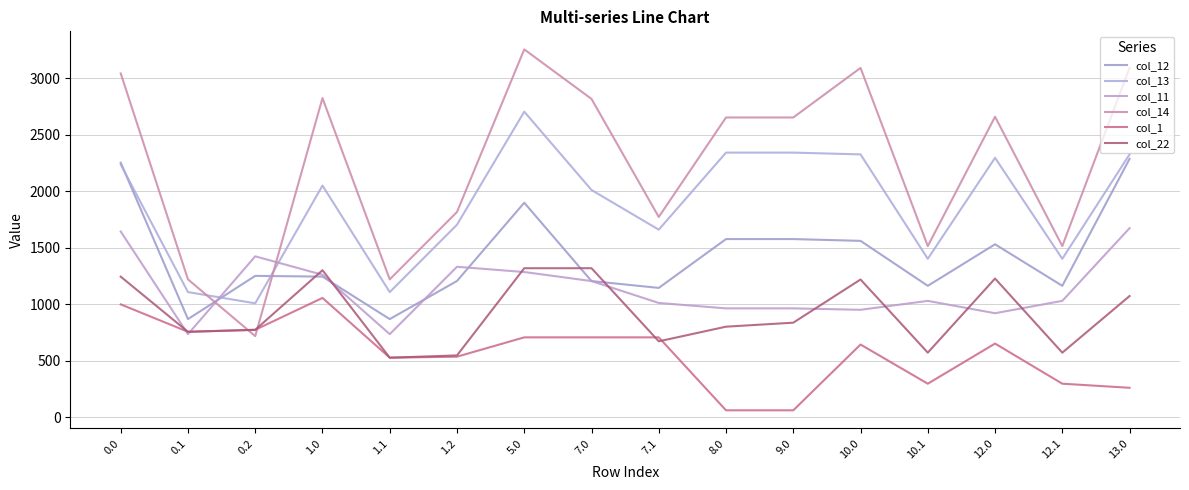

What position from the left is 1.1?

5